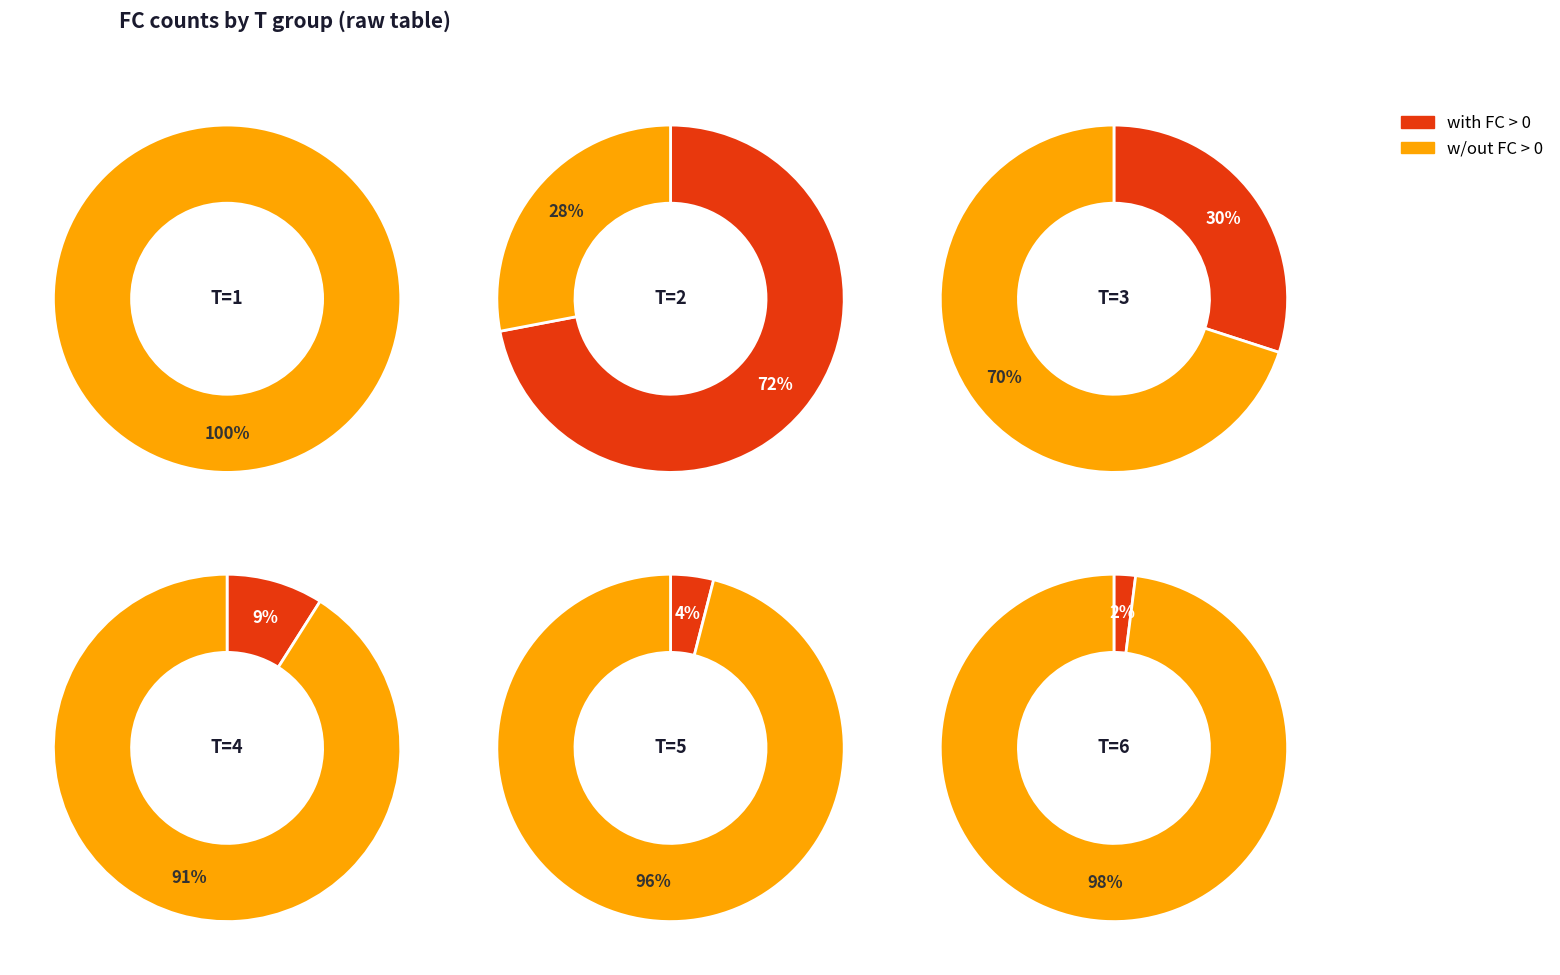

Which has a higher value, 3 or 1?

3